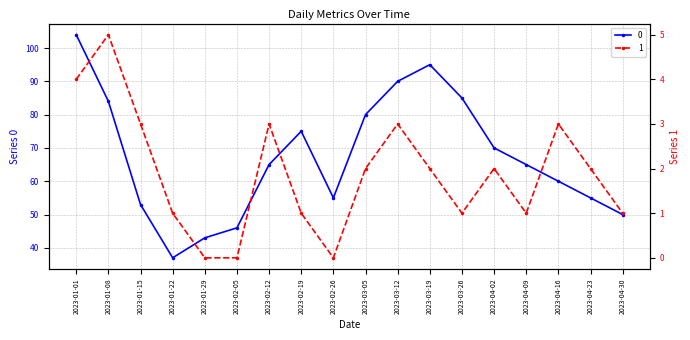

What are all the series names shown in the legend?

0, 1